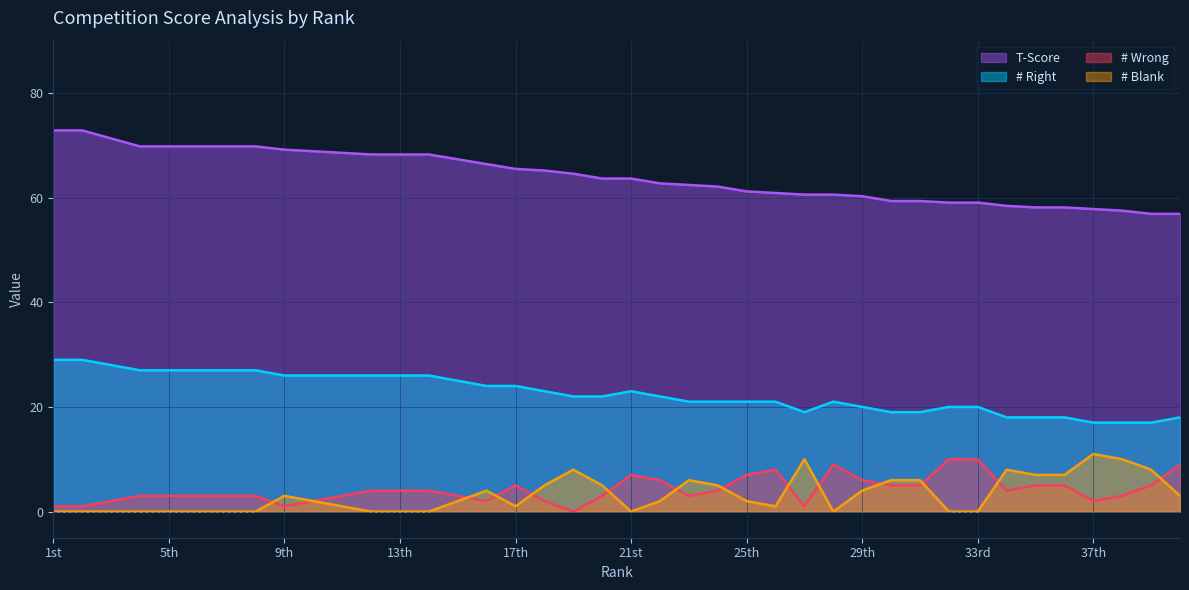

What is the label of the 5th point from the right?

36th